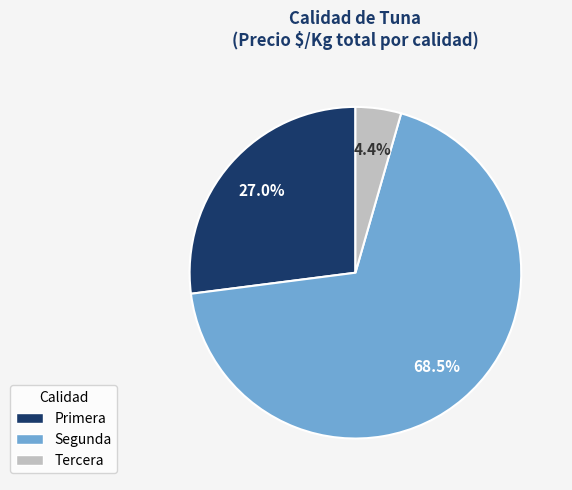

Which has a higher value, Tercera or Primera?

Primera